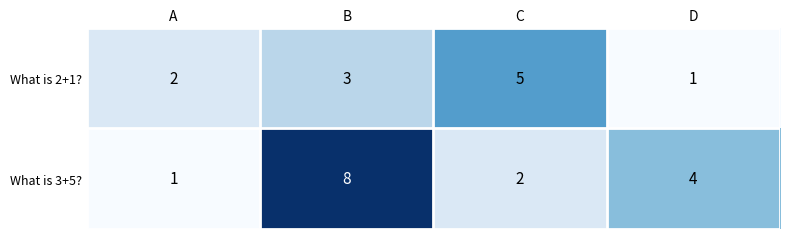

Which series has the largest total across all categories?

What is 3+5?